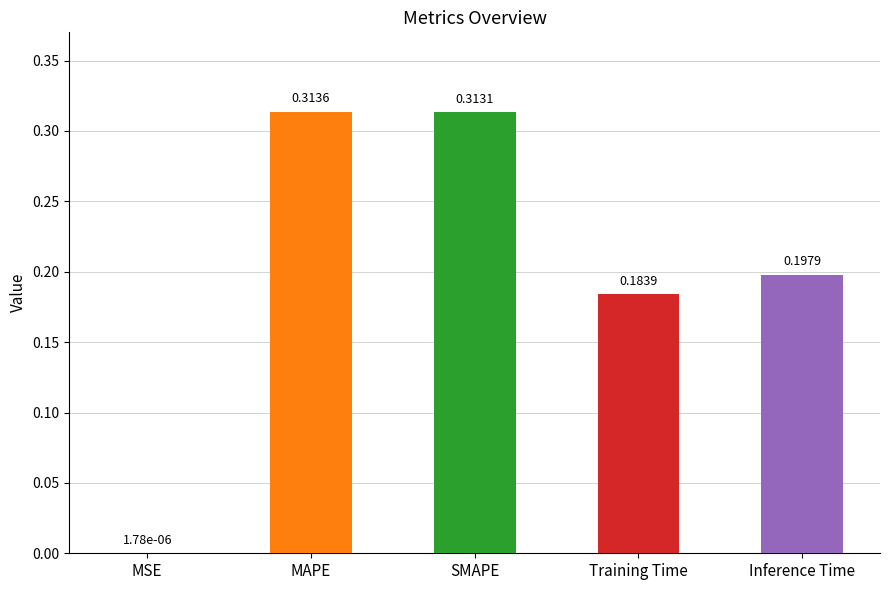

Where is the data nearest to the value 0?

MSE